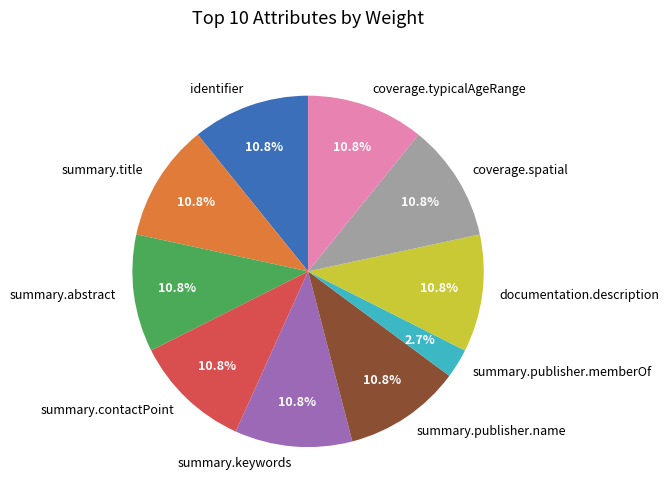

To the nearest percent, what percentage of the pie is coverage.spatial?

11%